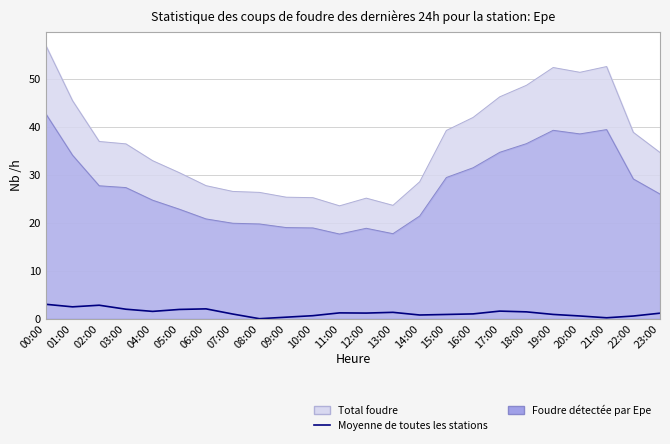

Where does the data first go above 1?

00:00